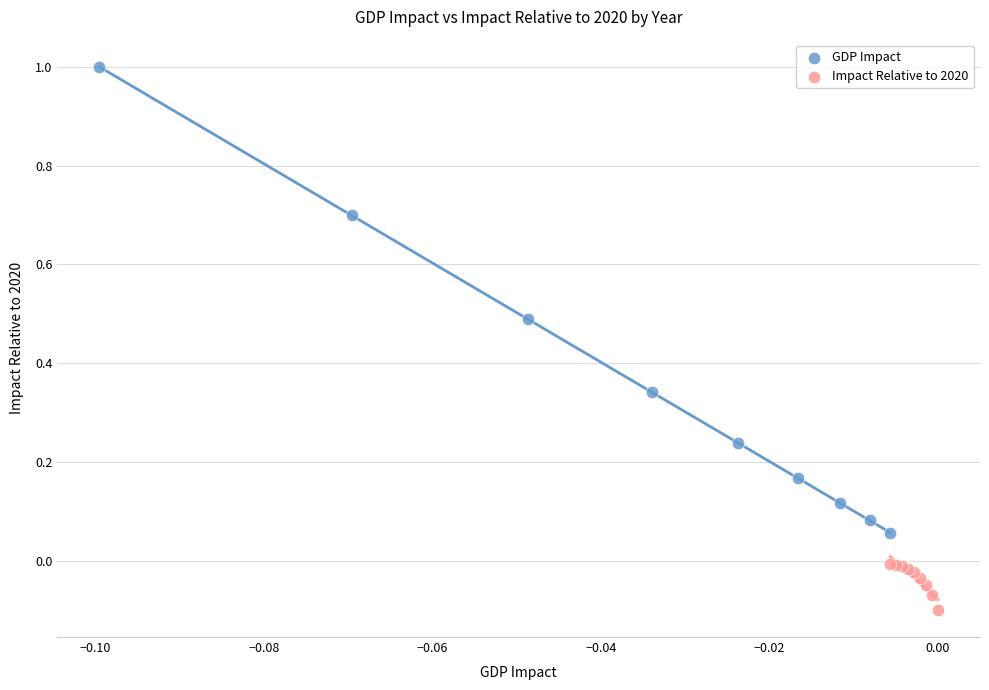

Which series has the widest spread of Y values?

GDP Impact